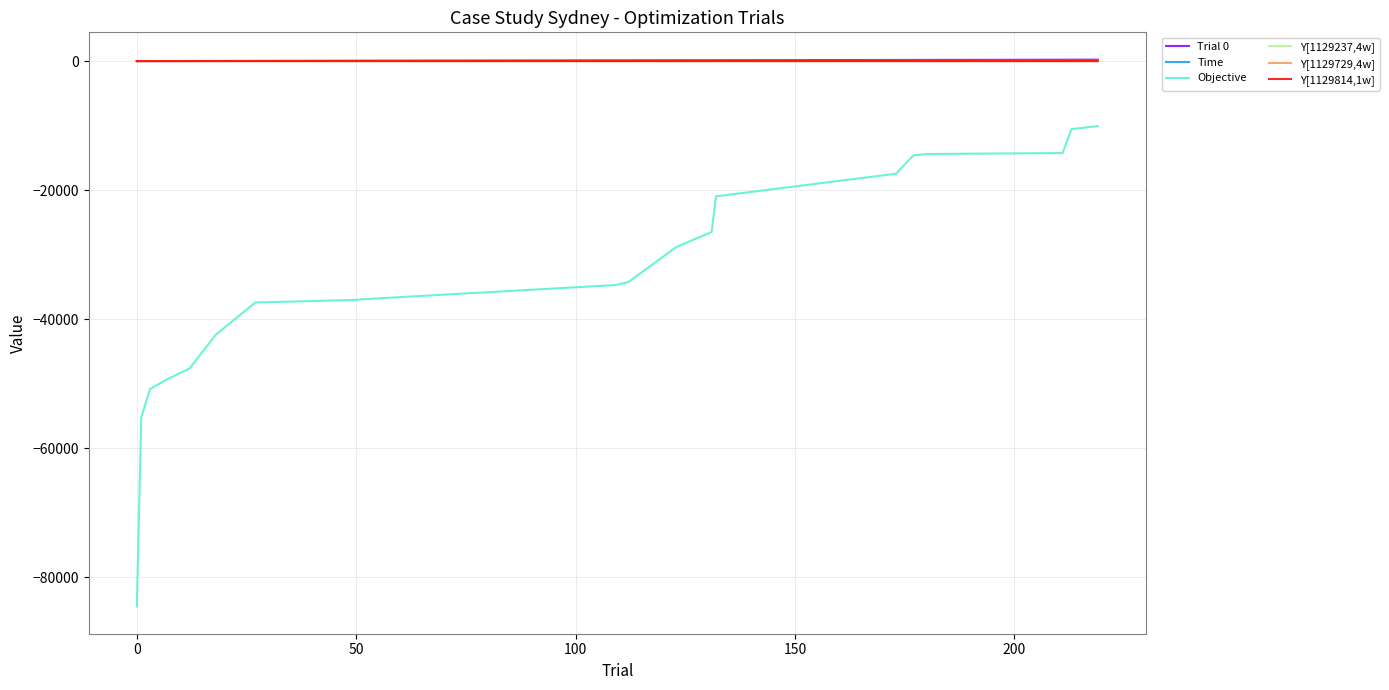

Which series has the widest spread of values?

Objective